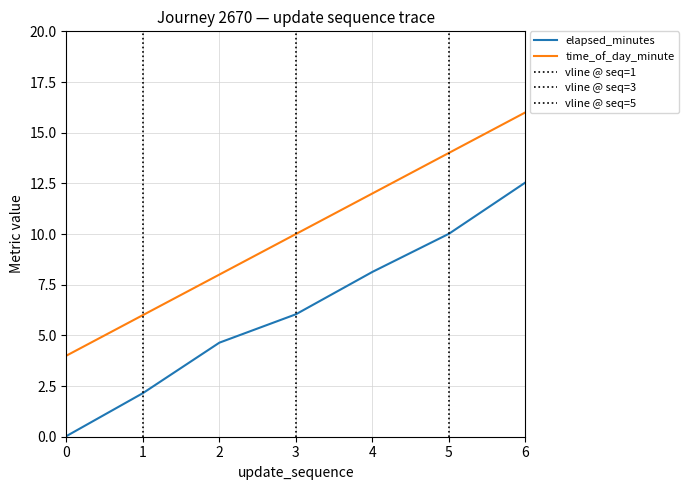

What is the difference between the time_of_day_minute values at 6 and 2?

8.0